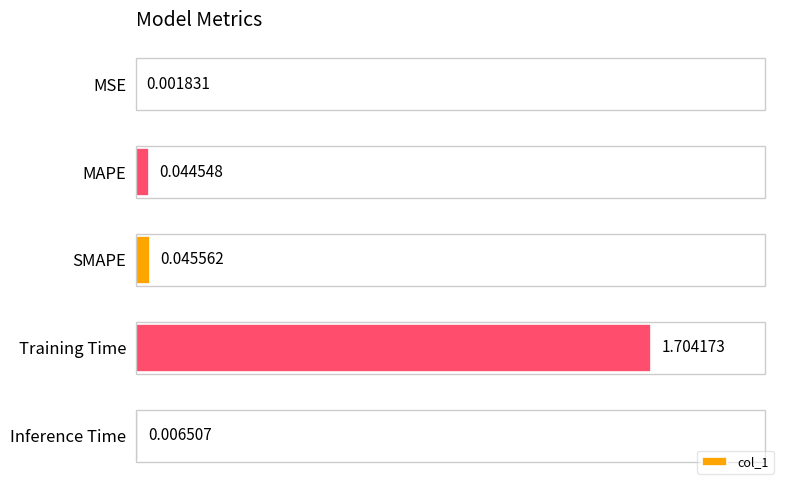

Which has a higher value, Inference Time or Training Time?

Training Time